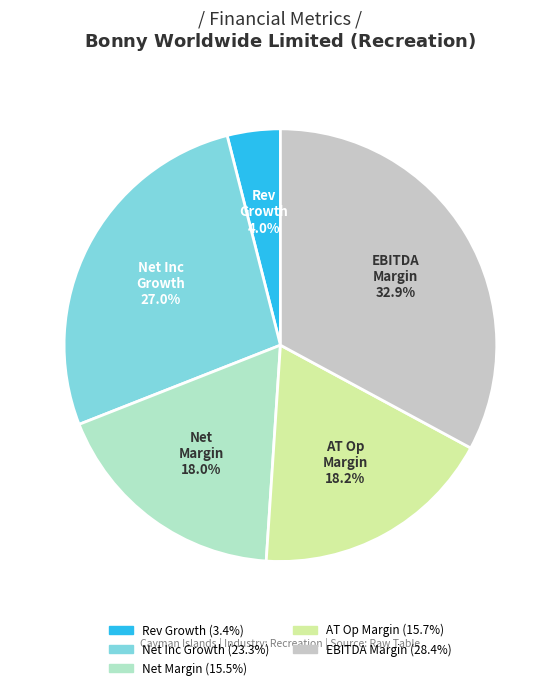

Does any single category account for the majority?

No